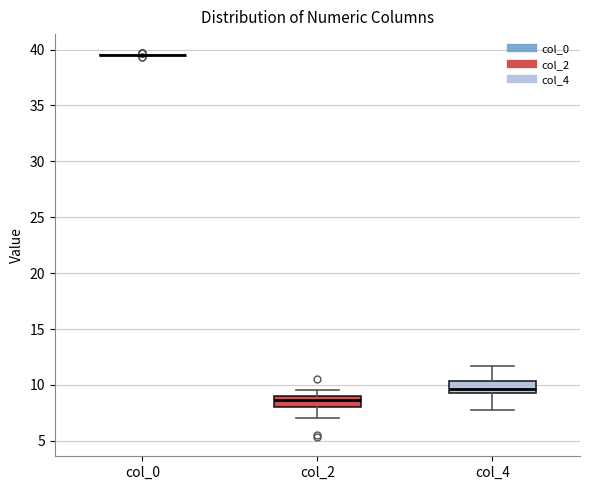

Reading left to right, transcribe this box plot: for each box, give where its median line is, the range the box spans, and where its two whiskers end, as read against the y-axis. The values are not printed on the chart, so give them approximately, as read against the axis.

col_0: box collapsed to a line at 39.5, whiskers 39.5 to 39.5
col_2: median 8.5, box 8.0 to 9.0, whiskers 7.0 to 9.5
col_4: median 9.5 (inside the box), box 9.5 to 10.5, whiskers 8.0 to 11.5